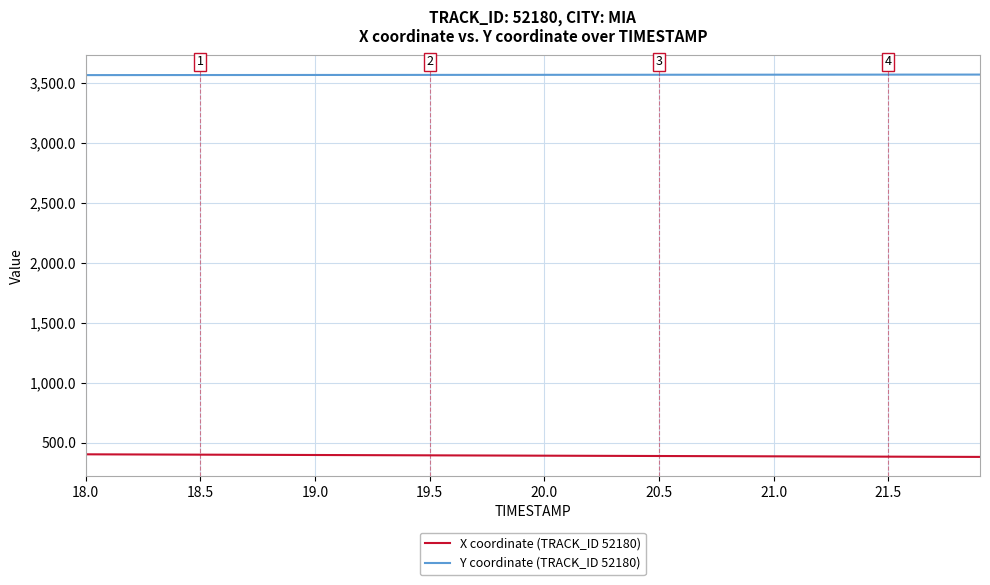

Rank the series by their maximum value, from lowest to highest.

X coordinate (TRACK_ID 52180), Y coordinate (TRACK_ID 52180)